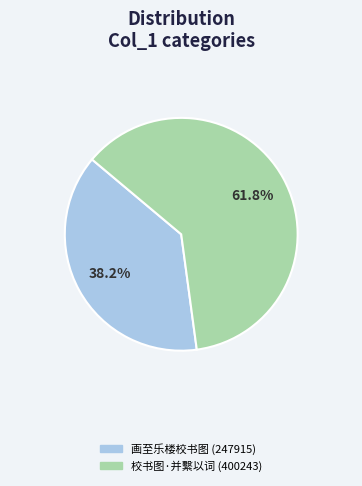

Combined, what portion of the pie is 校书图·并繫以词 (400243) and 画至乐楼校书图 (247915)?

100.0%